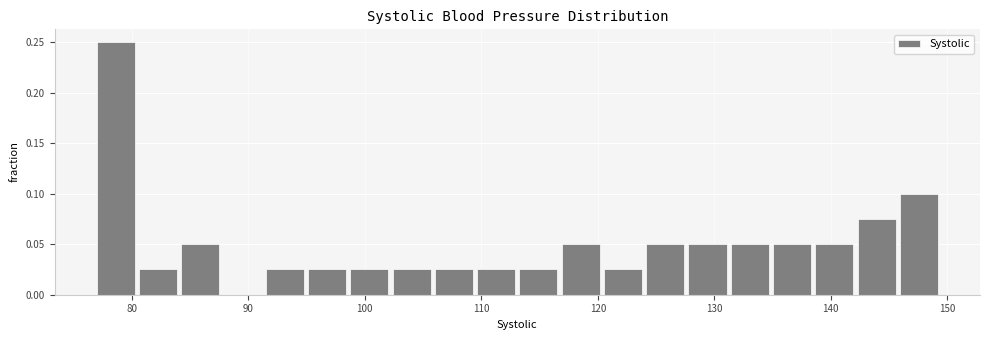

Read against the x-axis, roughly where is the centre of the tallest bar?

79